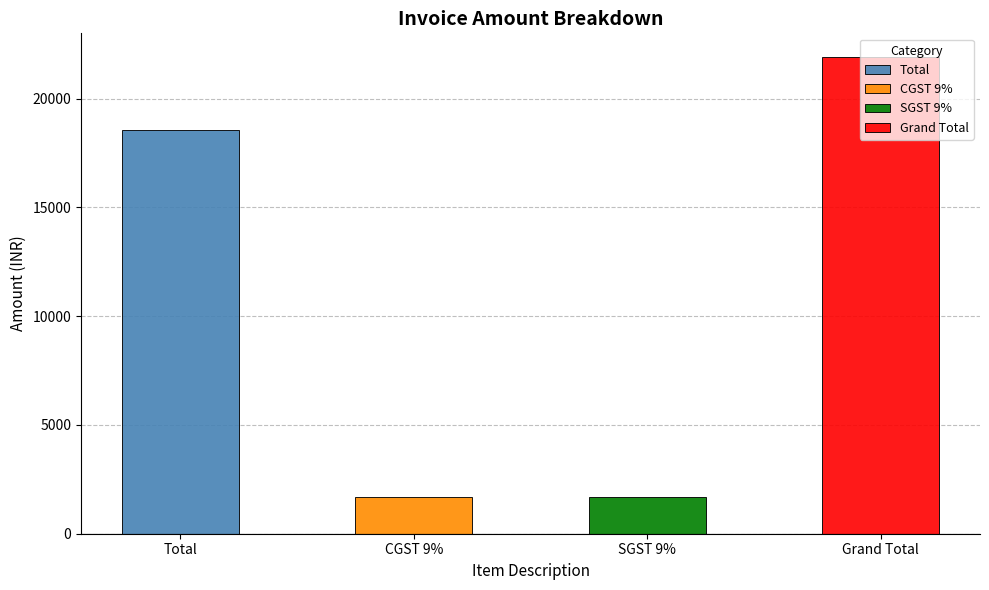

At which category does the chart reach its minimum across all series?

CGST 9%